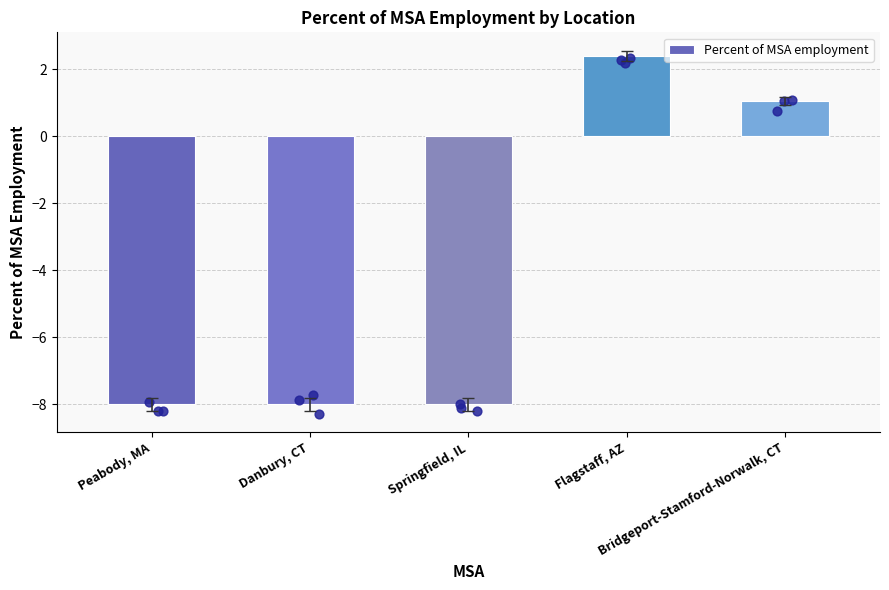

Which has a higher value, Springfield, IL or Peabody, MA?

Springfield, IL